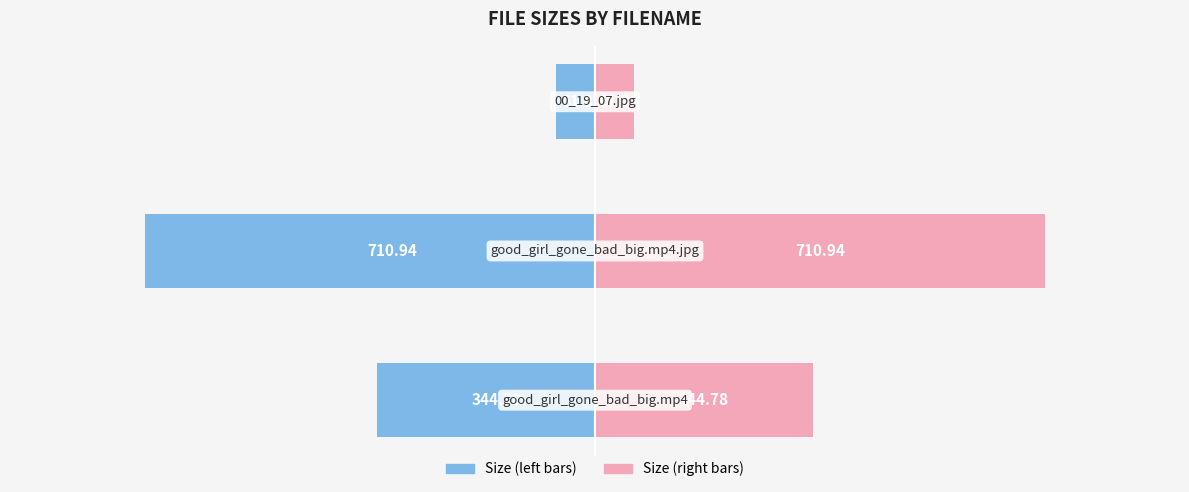

How many groups of bars are there?

3